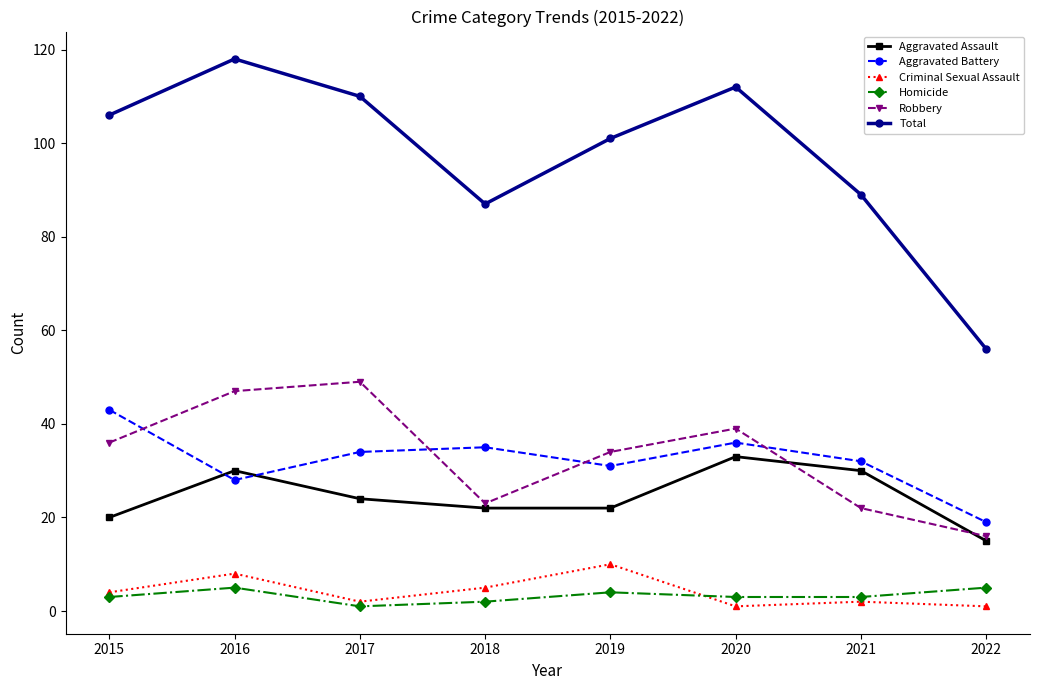

How many series are shown in this chart?

6